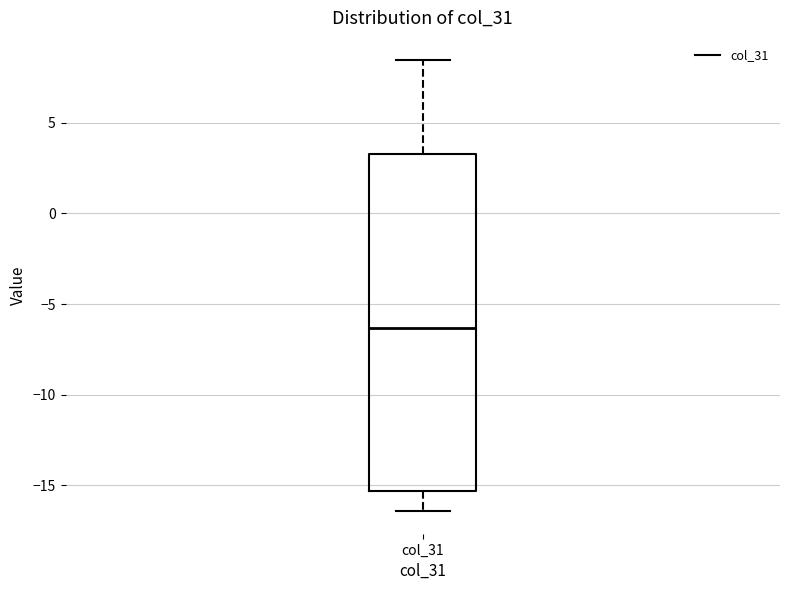

Where does the lower whisker of the box for col_31 end on the y-axis? The values are not printed on the chart, so give them approximately, as read against the axis.

-16.5